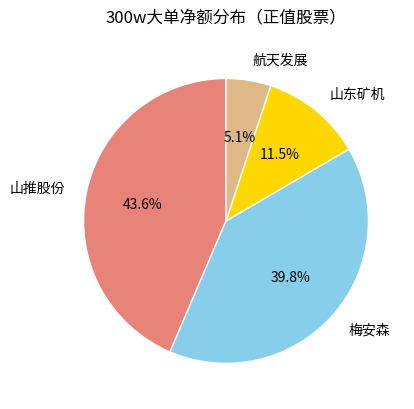

To the nearest percent, what is the difference between the largest and smallest slice percentages?

38%